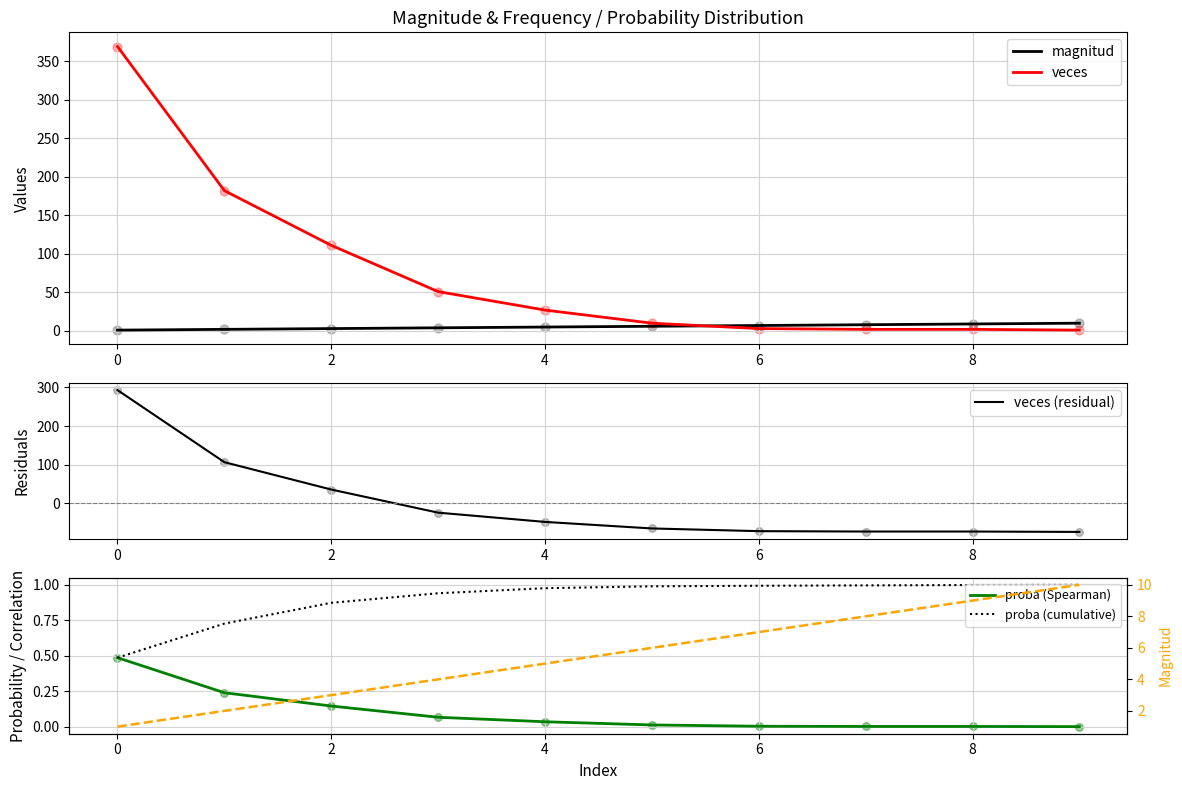

Which series contains the highest Y value?

veces